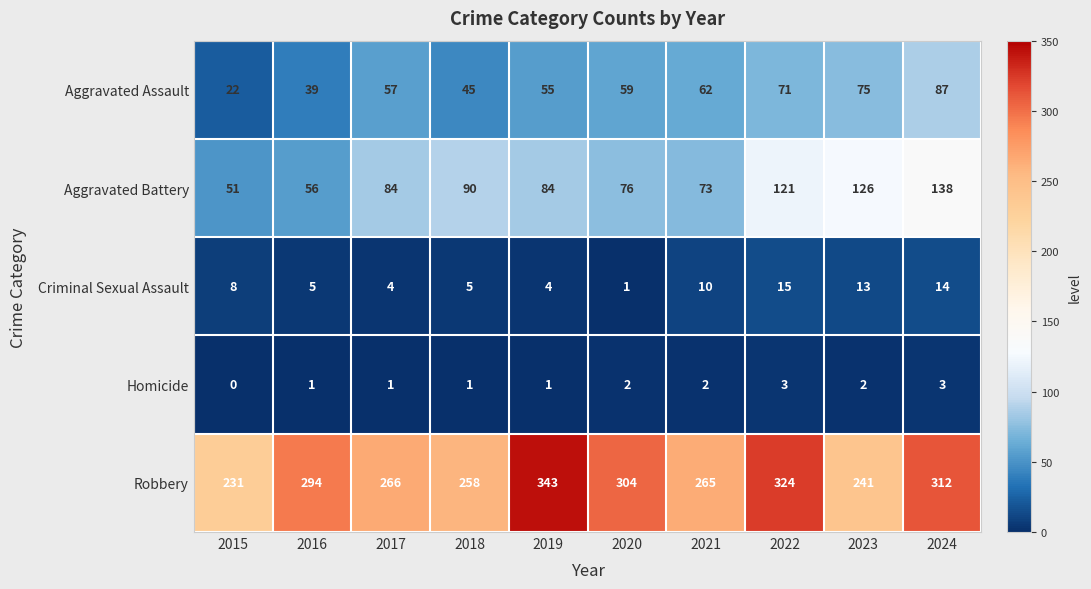

What is the difference between the maximum and minimum values in the Criminal Sexual Assault series?

14